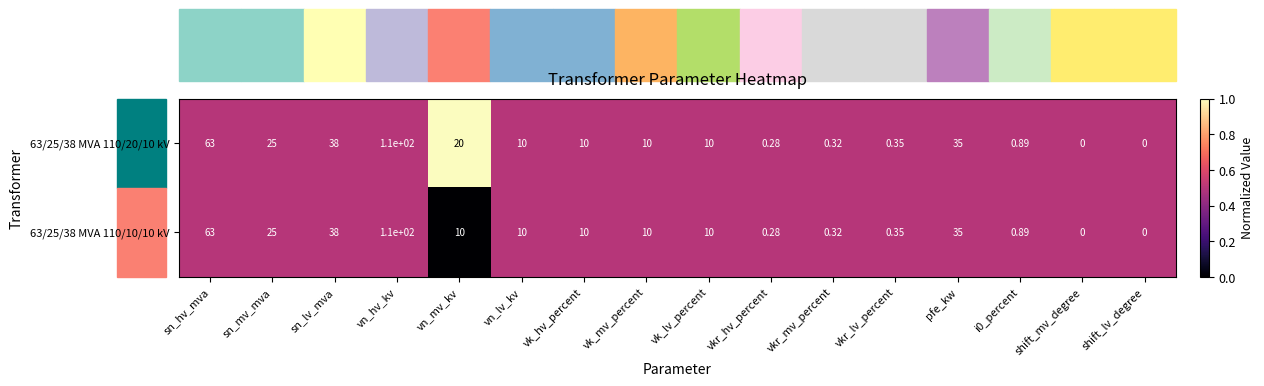

Is the value of 63/25/38 MVA 110/20/10 kV at shift_mv_degree greater than the value of 63/25/38 MVA 110/10/10 kV at vk_mv_percent?

No